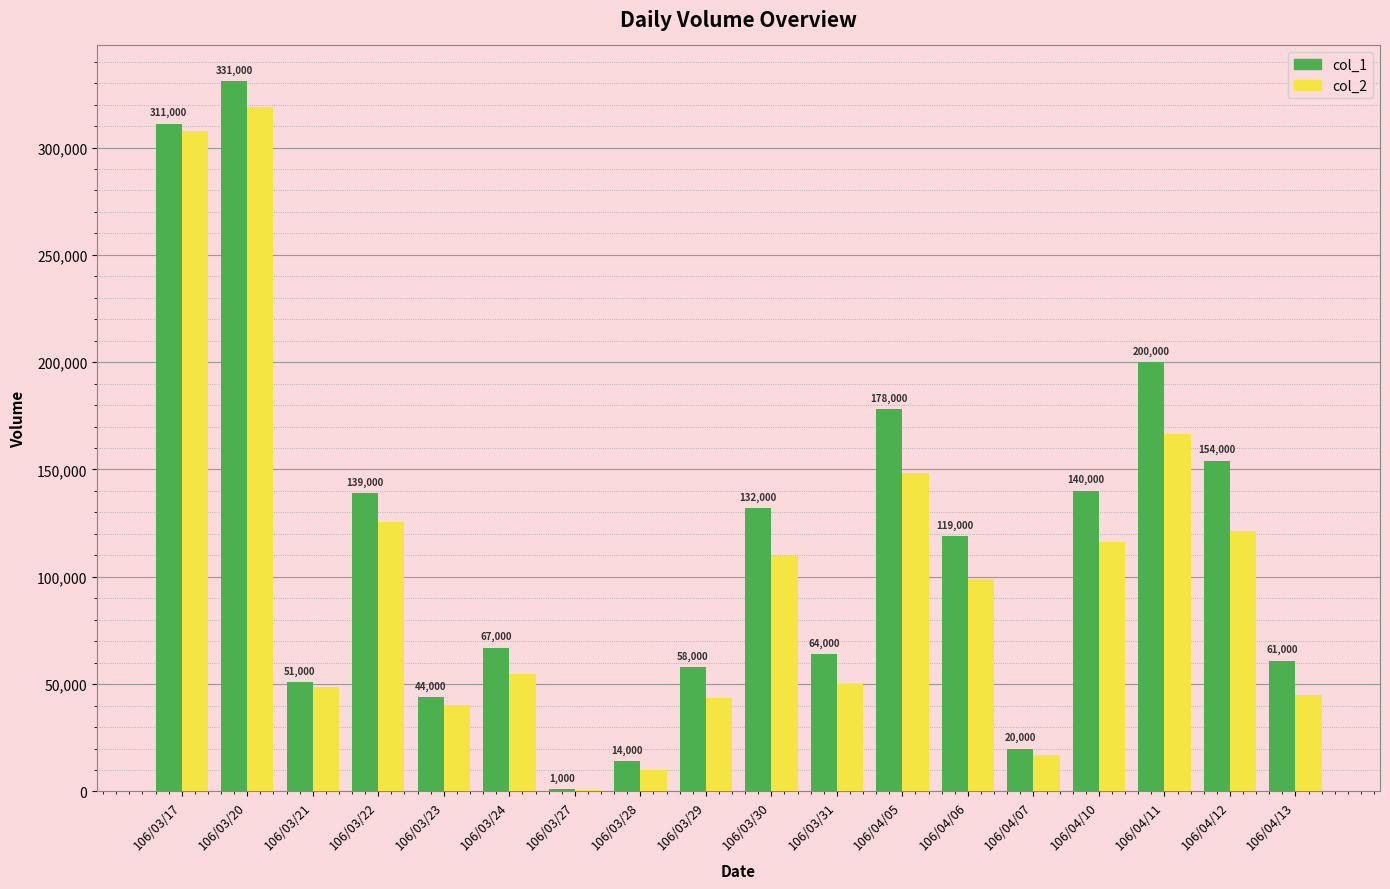

True or false: col_1 has a value of 61000 at 106/04/13.

True